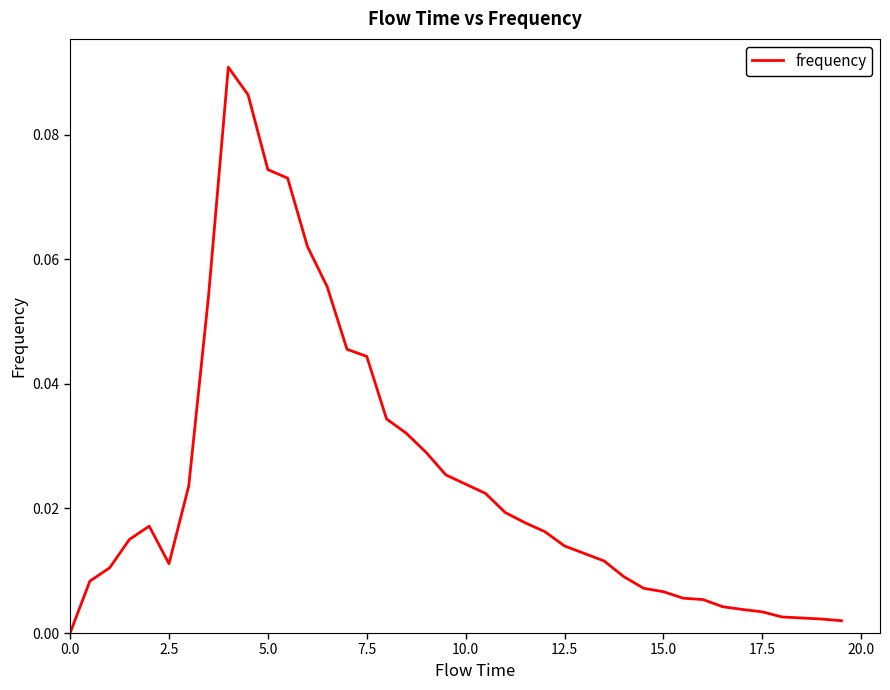

What is the difference between the maximum and minimum values?

0.1